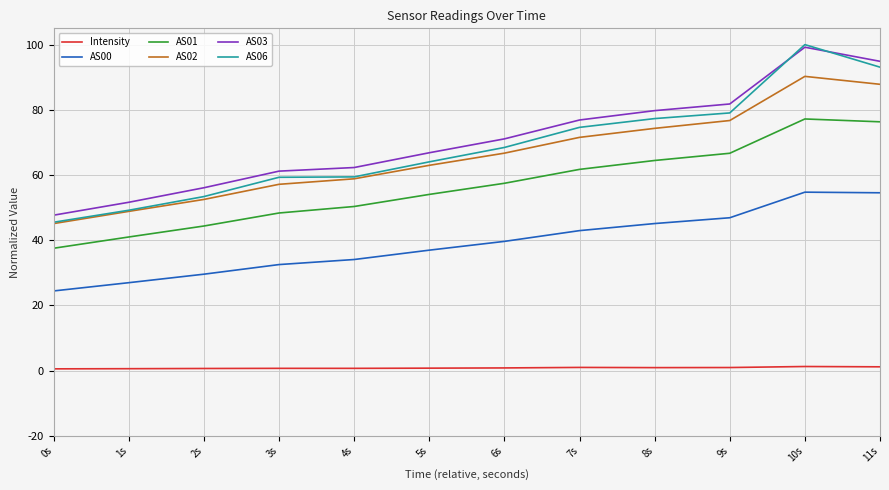

Is the value of AS06 at 6s greater than the value of AS01 at 10s?

No